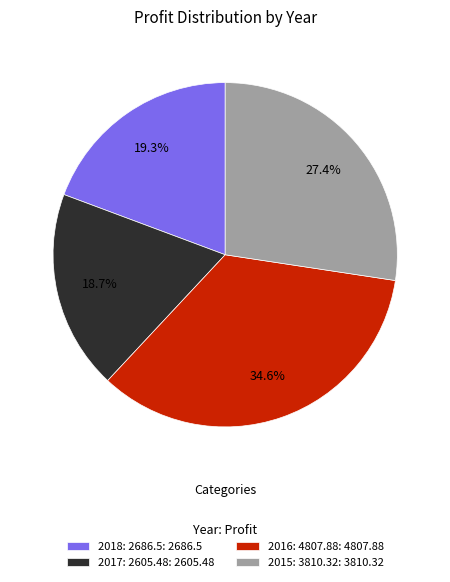

Does 2017 represent more than half of the total?

No